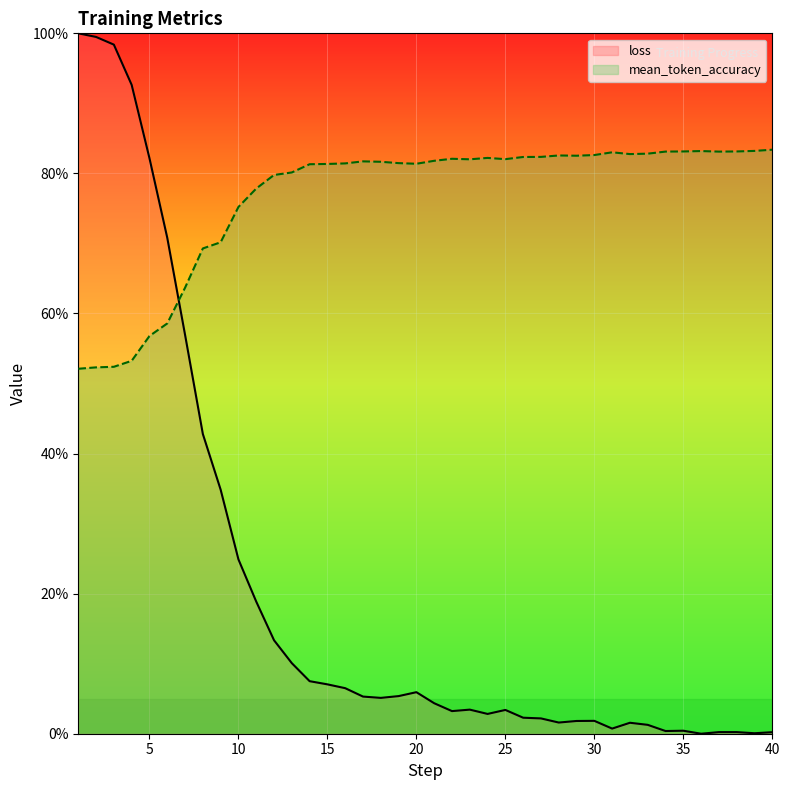

Where do loss and mean_token_accuracy first cross each other?

6 and 7